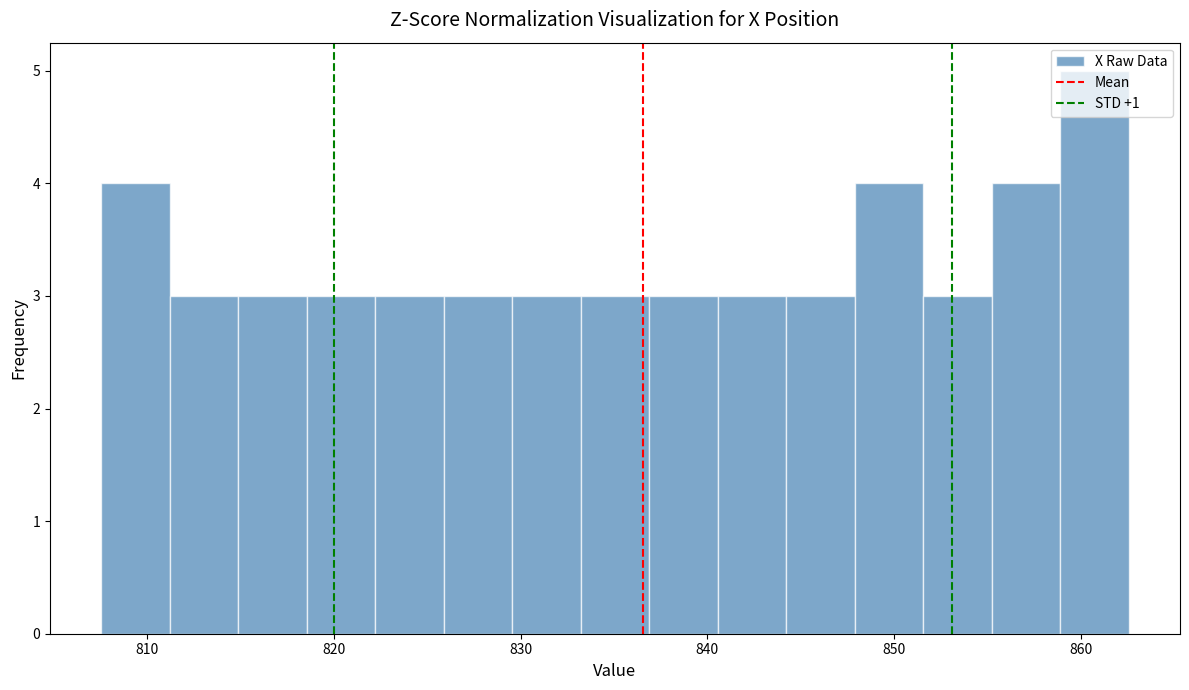

Read against the x-axis, roughly where is the centre of the tallest bar?

861